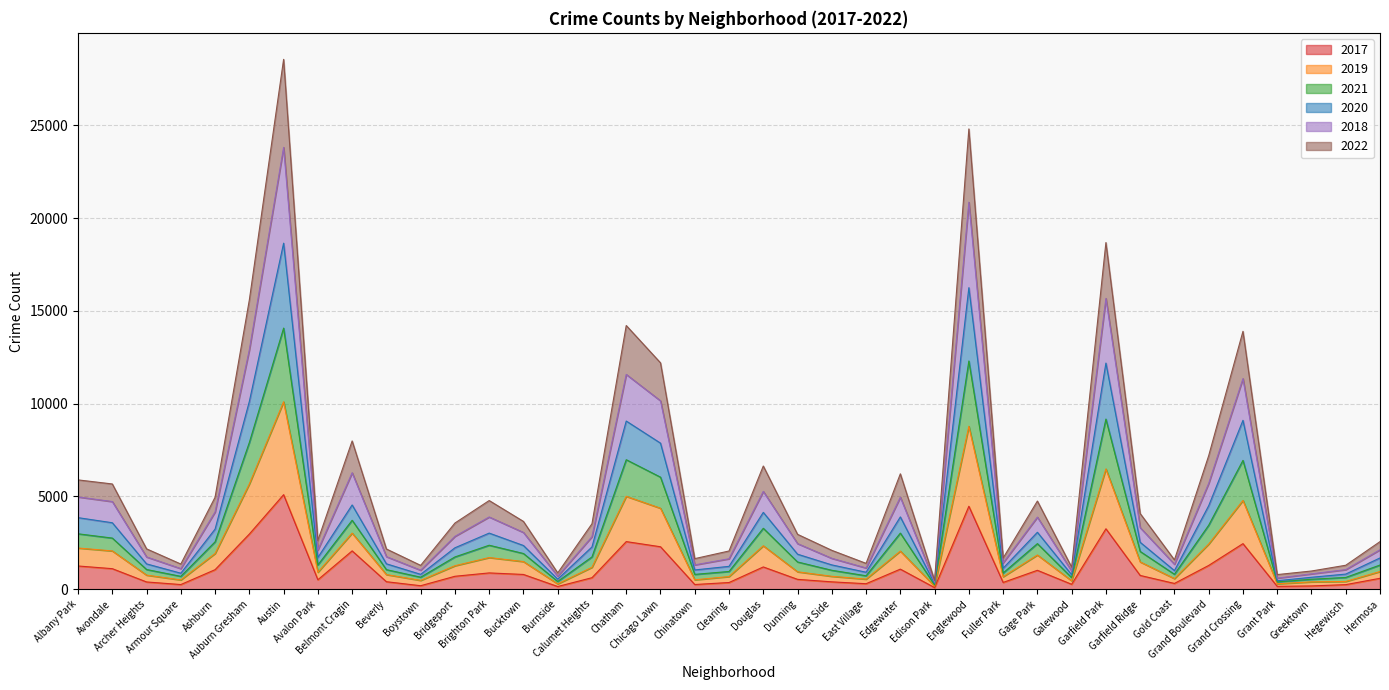

Does the chart have visible grid lines?

Yes